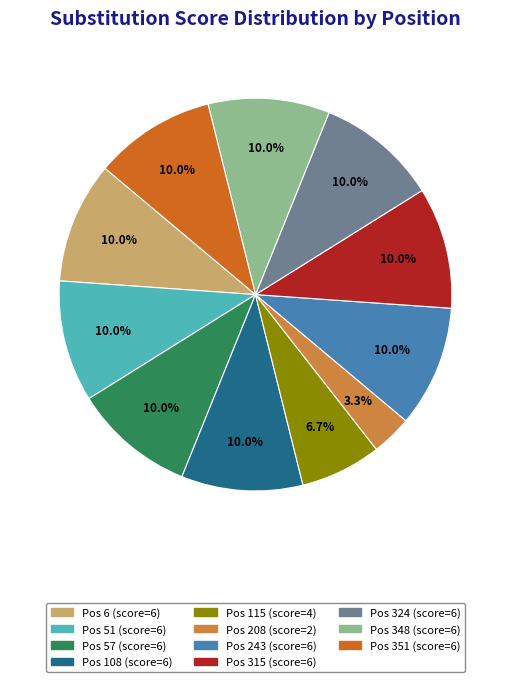

Does any single category account for the majority?

No